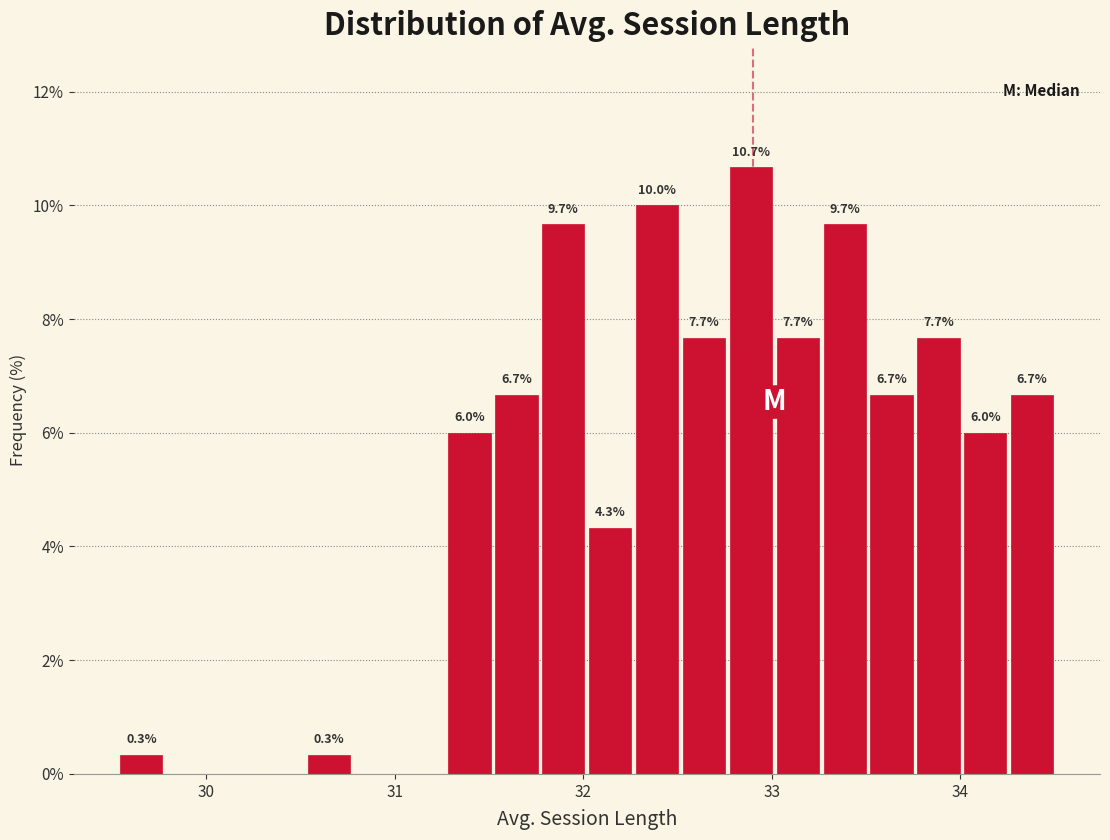

Read against the x-axis, roughly where is the centre of the tallest bar?

32.9